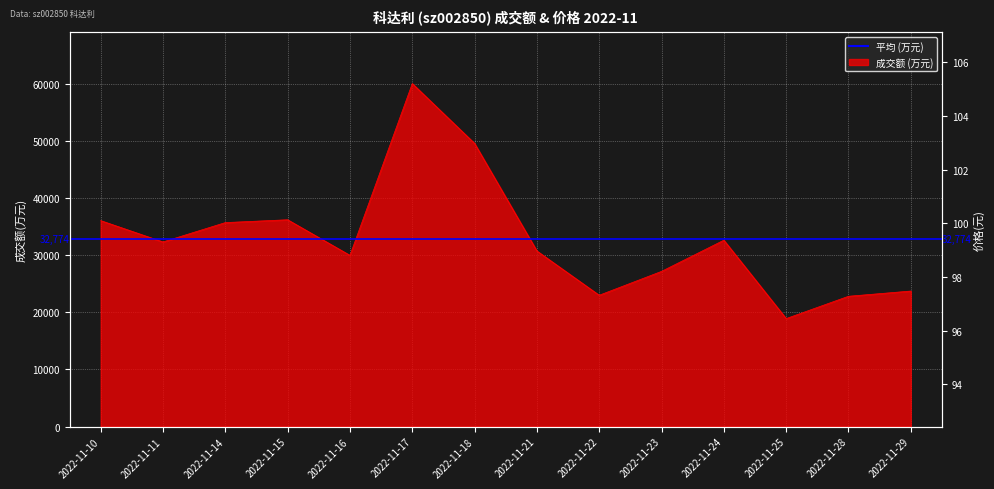

How many interior local valleys does the 成交额(万元) series have?

4